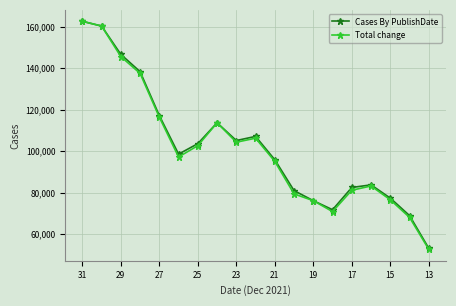

Count the number of categories in the chart.

19